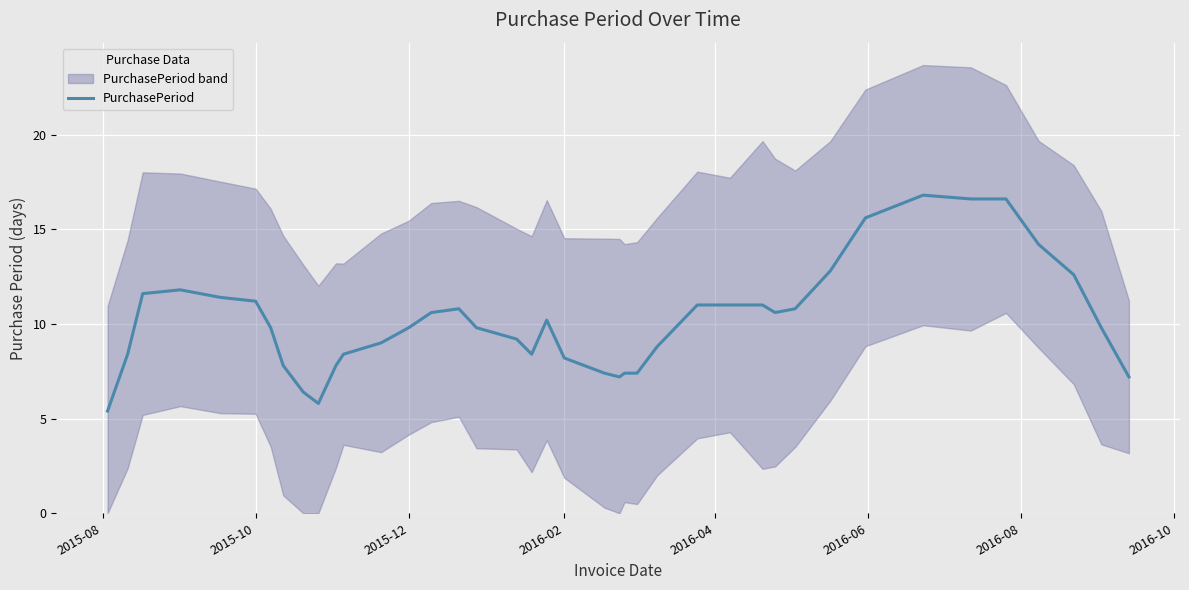

Reading right to left, transcribe all the data shown in this chart.

7.2	9.8	12.6	14.2	16.6	16.6	16.8	15.6	12.8	10.8	10.6	11.0	11.0	11.0	8.8	7.4	7.4	7.2	7.4	8.2	10.2	8.4	9.2	9.8	10.8	10.6	9.8	9.0	8.4	7.8	5.8	6.4	7.8	9.8	11.2	11.4	11.8	11.6	8.4	5.4